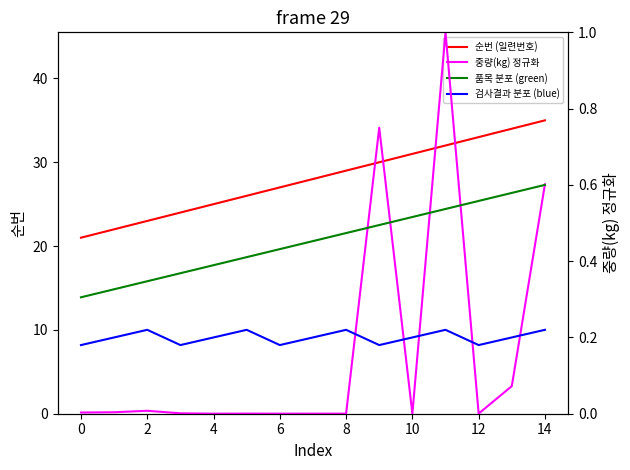

The 순번 (일련번호) series shows 33 at 12. True or false?

True